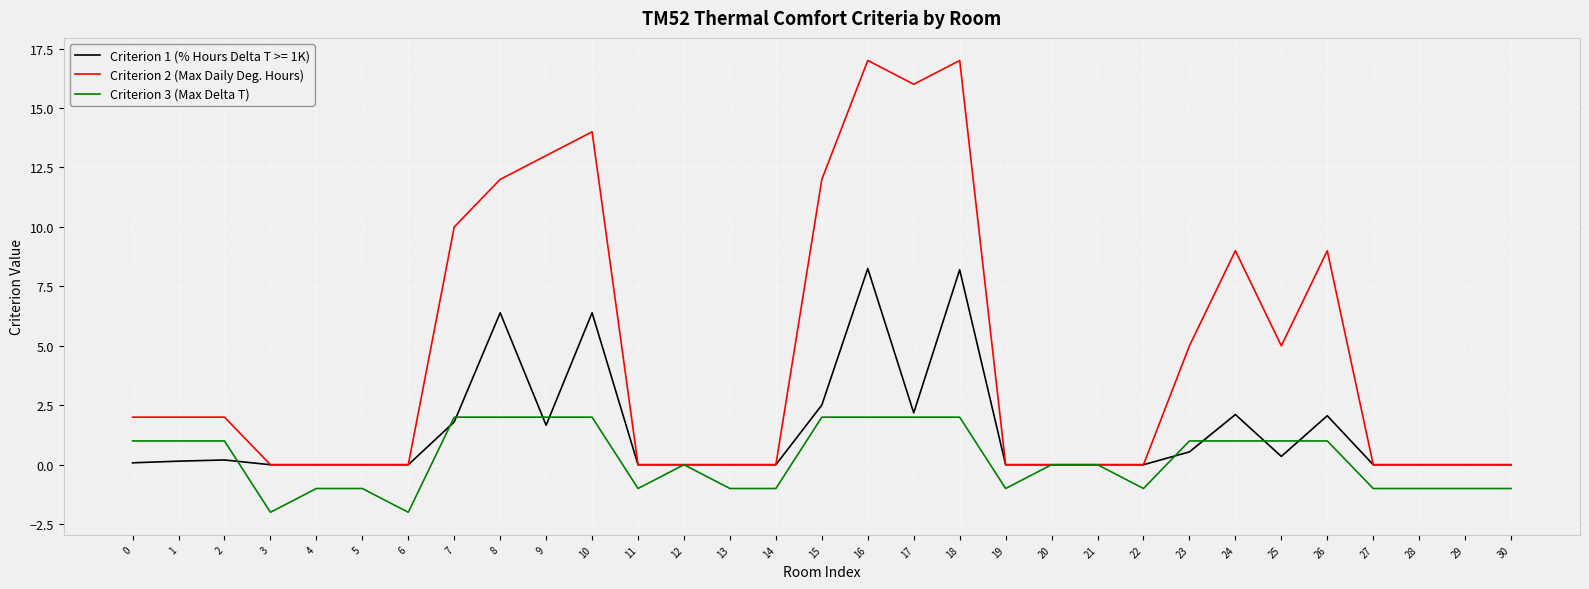

What is the total value across all series at 30?

-1.0